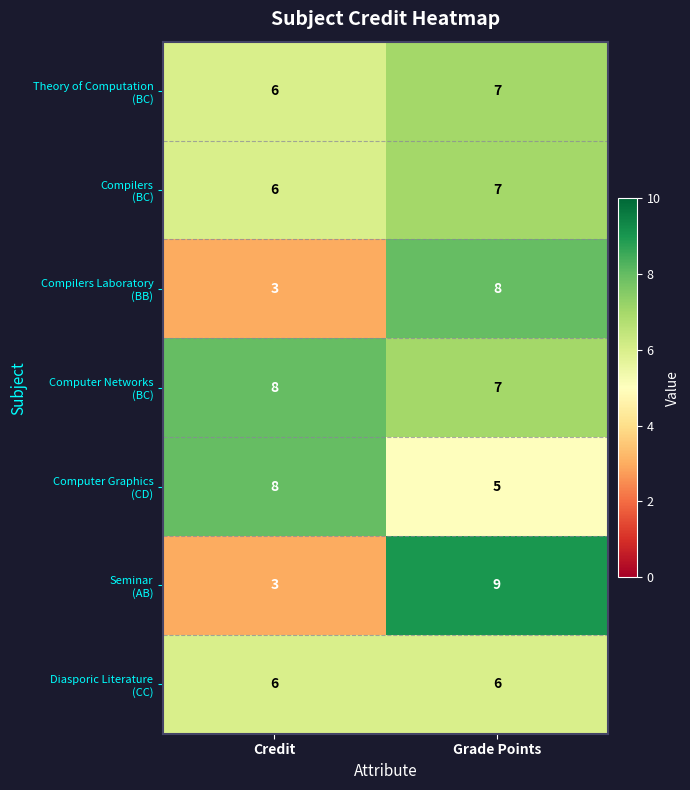

What is the difference between the highest and lowest values at Grade Points?

4